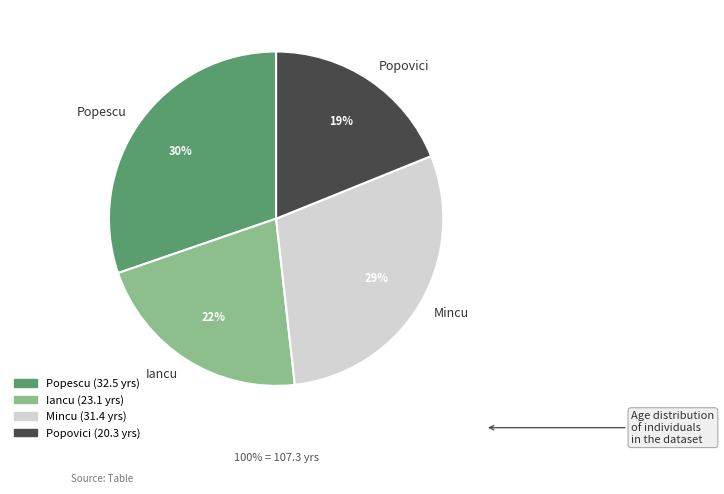

Do Mincu and Popescu together represent more than half of the pie?

Yes